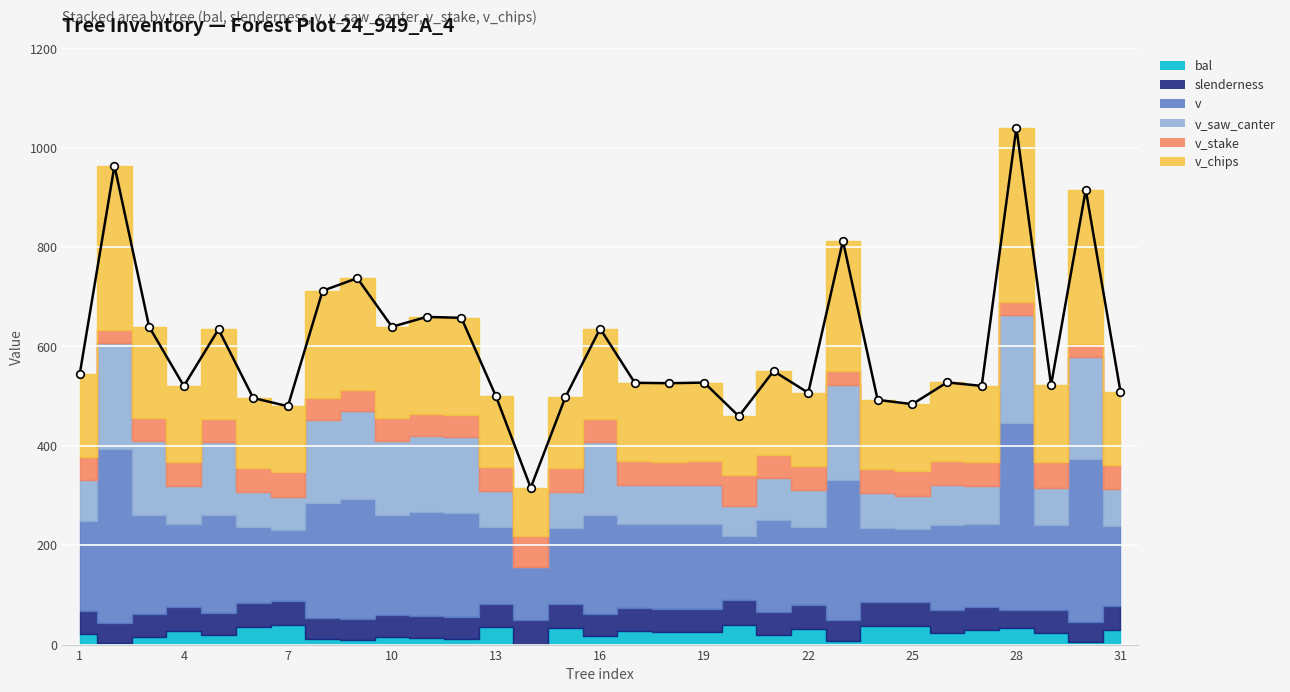

What is the highest value of the bal series?

39.6